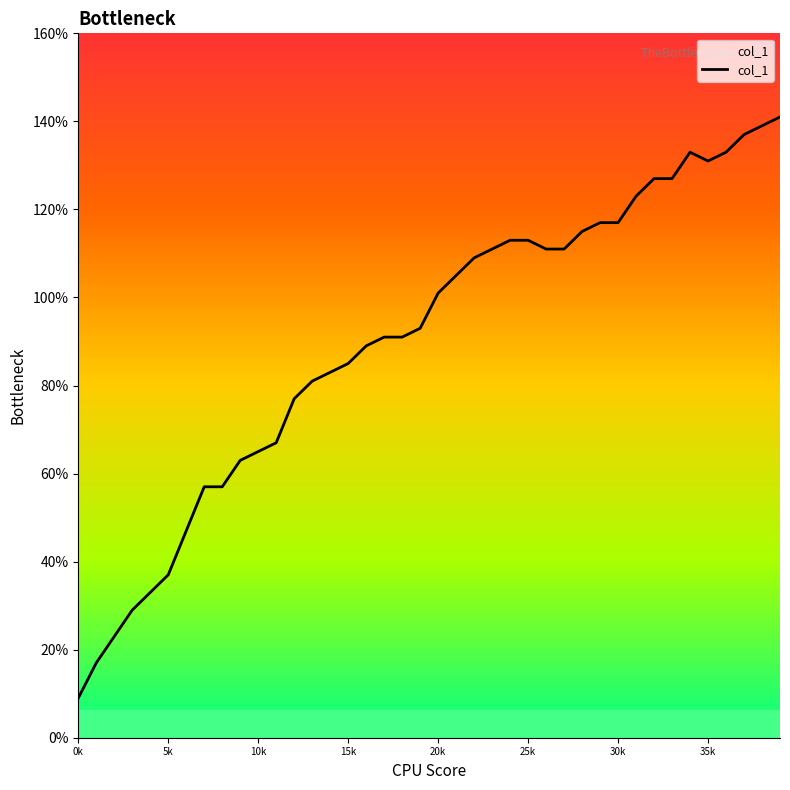

What is the maximum value shown in the chart?

141